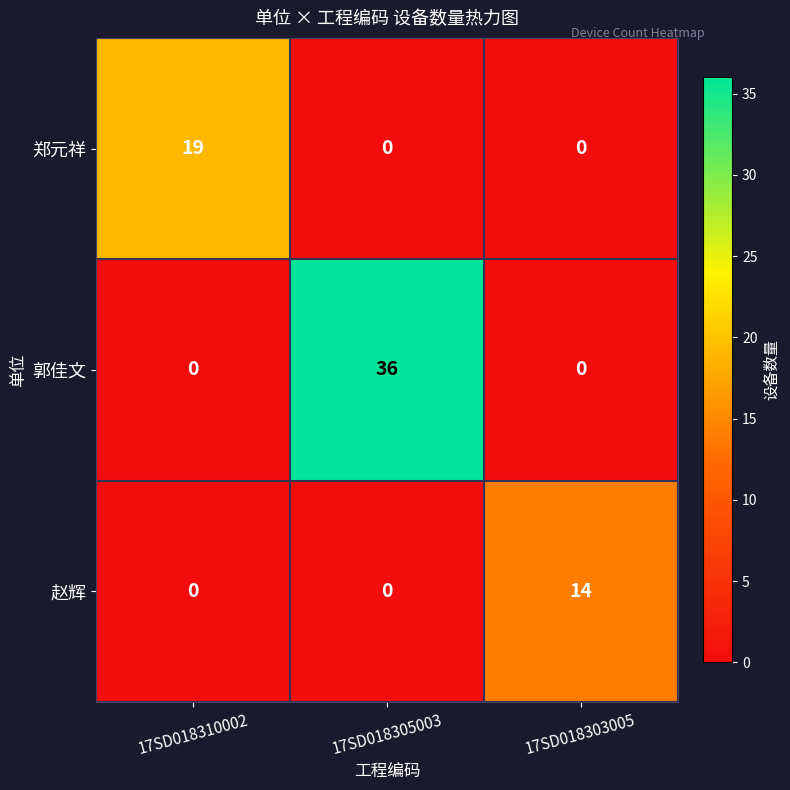

Reading right to left, extract all data points from this chart.

郑元祥: 17SD018303005=0	17SD018305003=0	17SD018310002=19
郭佳文: 17SD018303005=0	17SD018305003=36	17SD018310002=0
赵辉: 17SD018303005=14	17SD018305003=0	17SD018310002=0